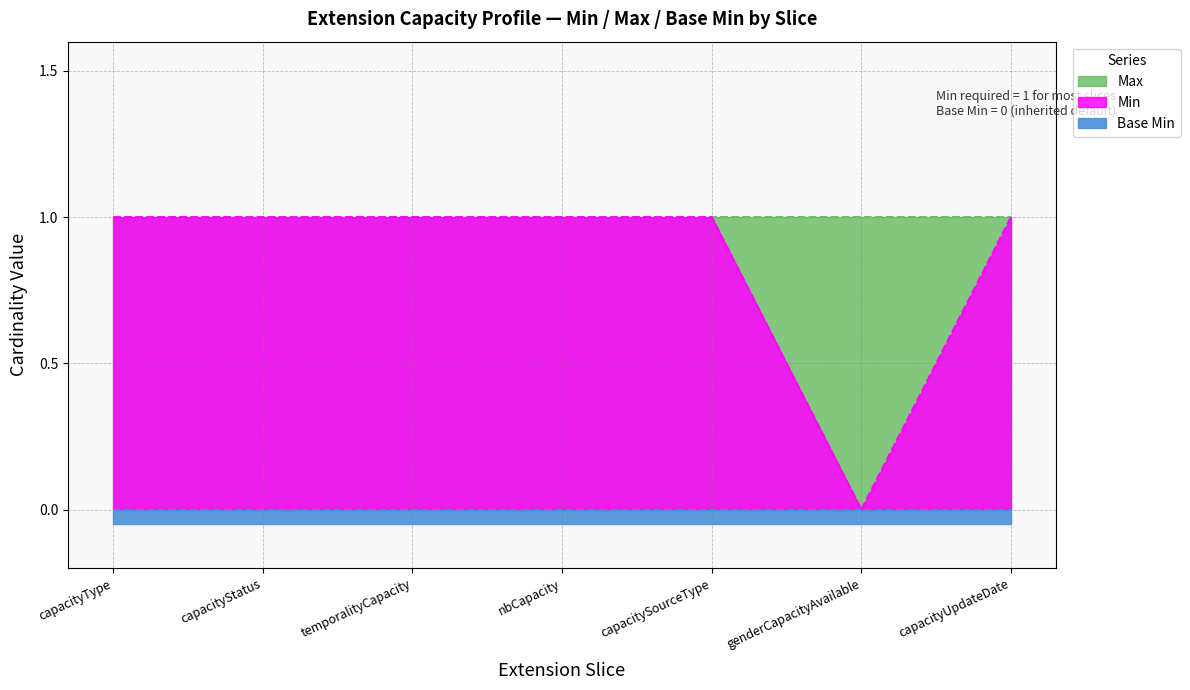

Reading left to right, list all the values displayed in this chart.

Min: capacityType=1	capacityStatus=1	temporalityCapacity=1	nbCapacity=1	capacitySourceType=1	genderCapacityAvailable=0	capacityUpdateDate=1
Max: capacityType=1	capacityStatus=1	temporalityCapacity=1	nbCapacity=1	capacitySourceType=1	genderCapacityAvailable=1	capacityUpdateDate=1
Base Min: capacityType=0	capacityStatus=0	temporalityCapacity=0	nbCapacity=0	capacitySourceType=0	genderCapacityAvailable=0	capacityUpdateDate=0